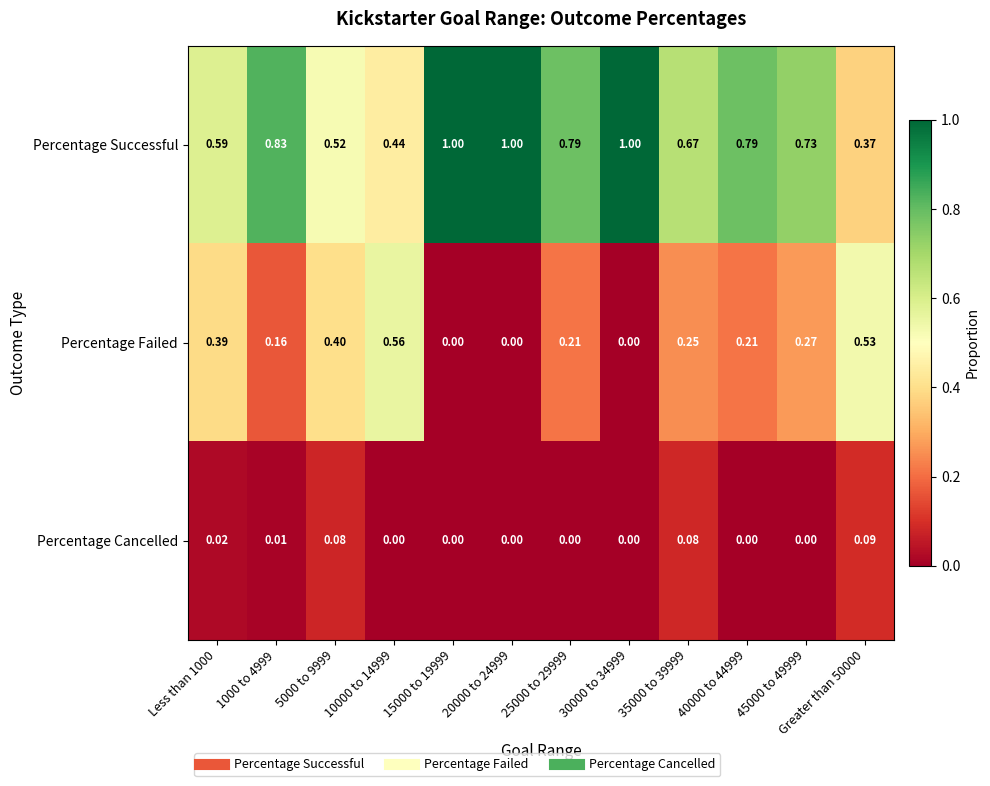

Which series has the widest spread of values?

Percentage Successful